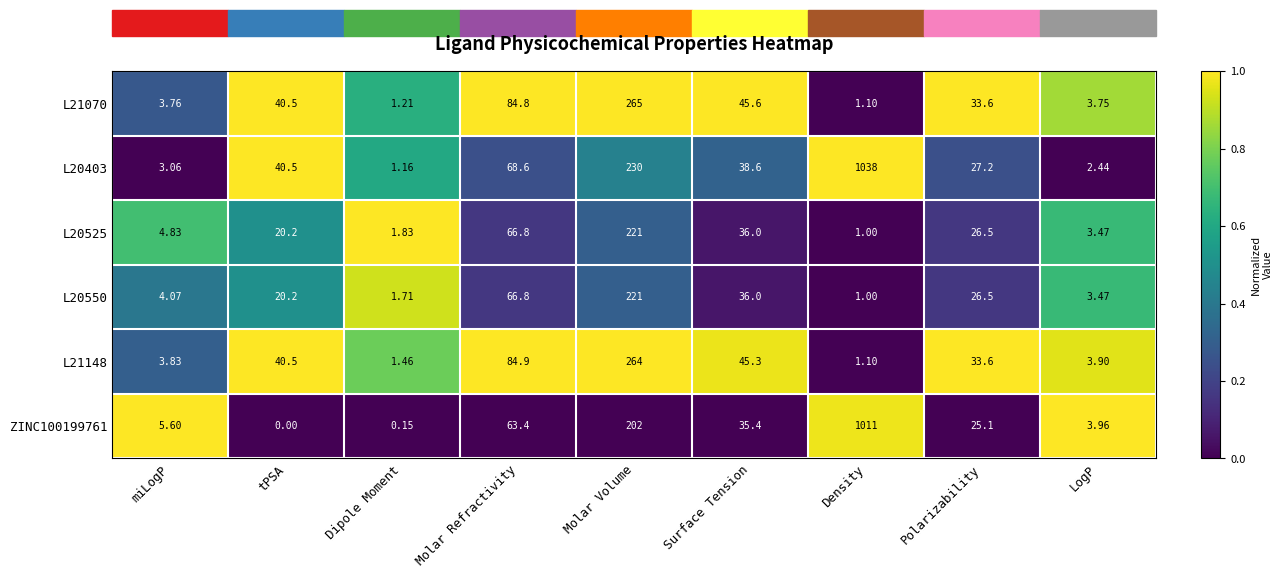

Which series has the widest spread of values?

L20403